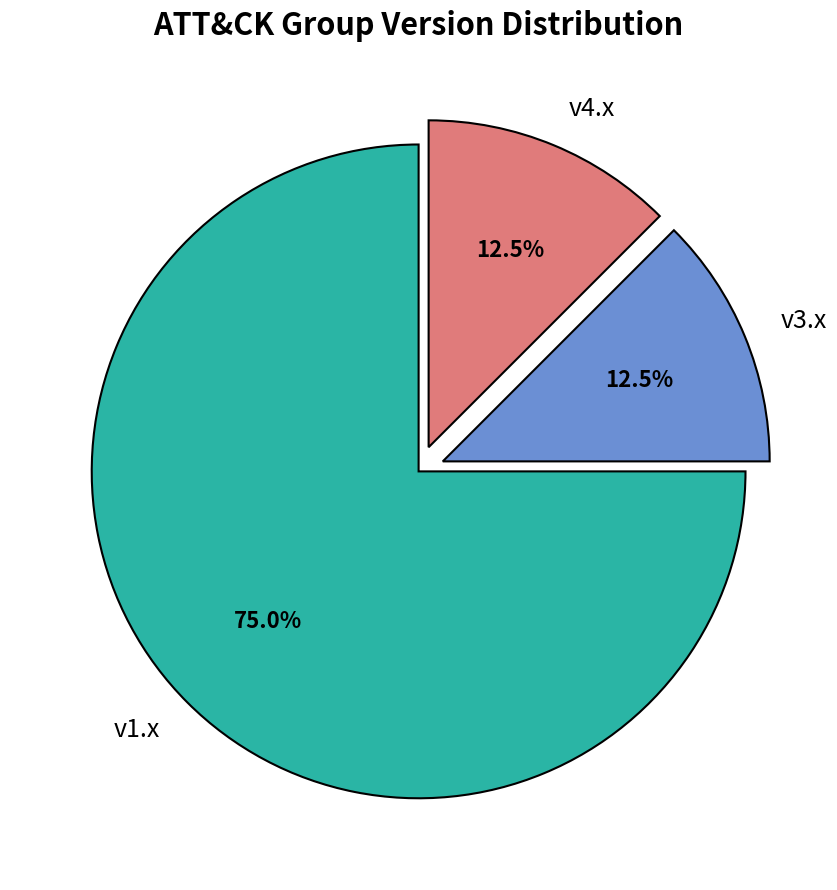

Does v3.x represent more than half of the total?

No